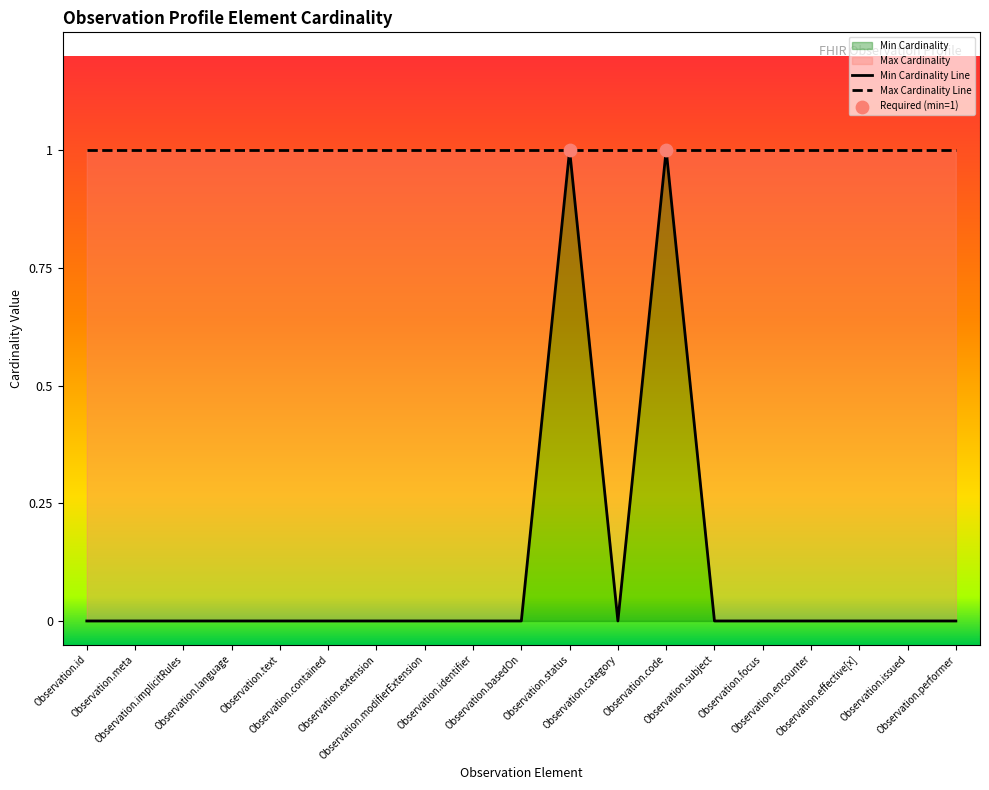

Between Observation.focus and Observation.effective[x], which is larger?

Observation.focus